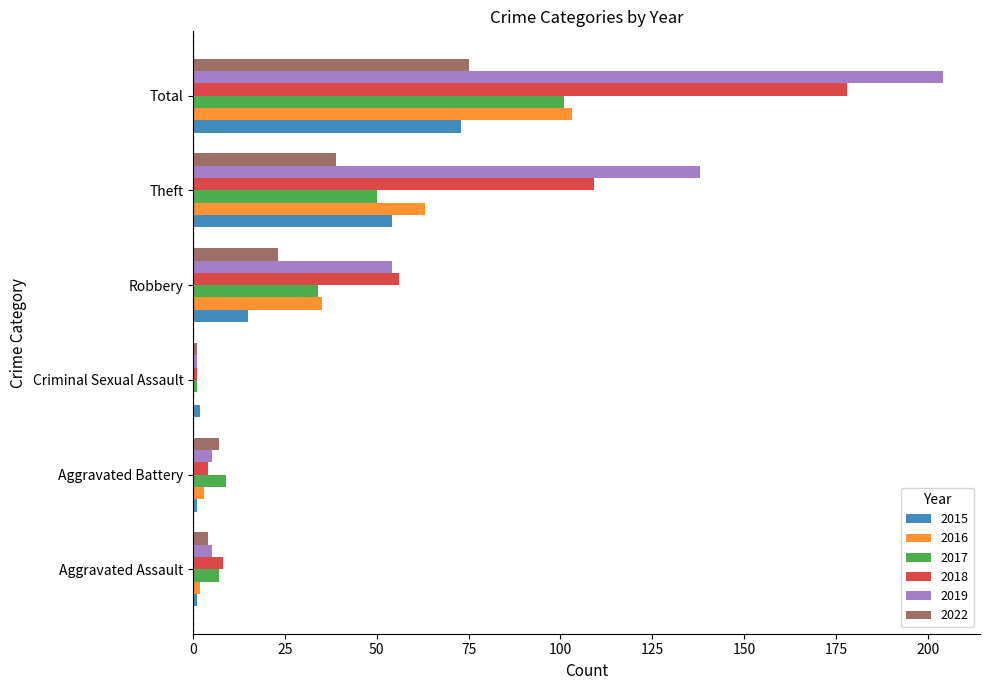

At which category is the sum across all series the highest?

Total